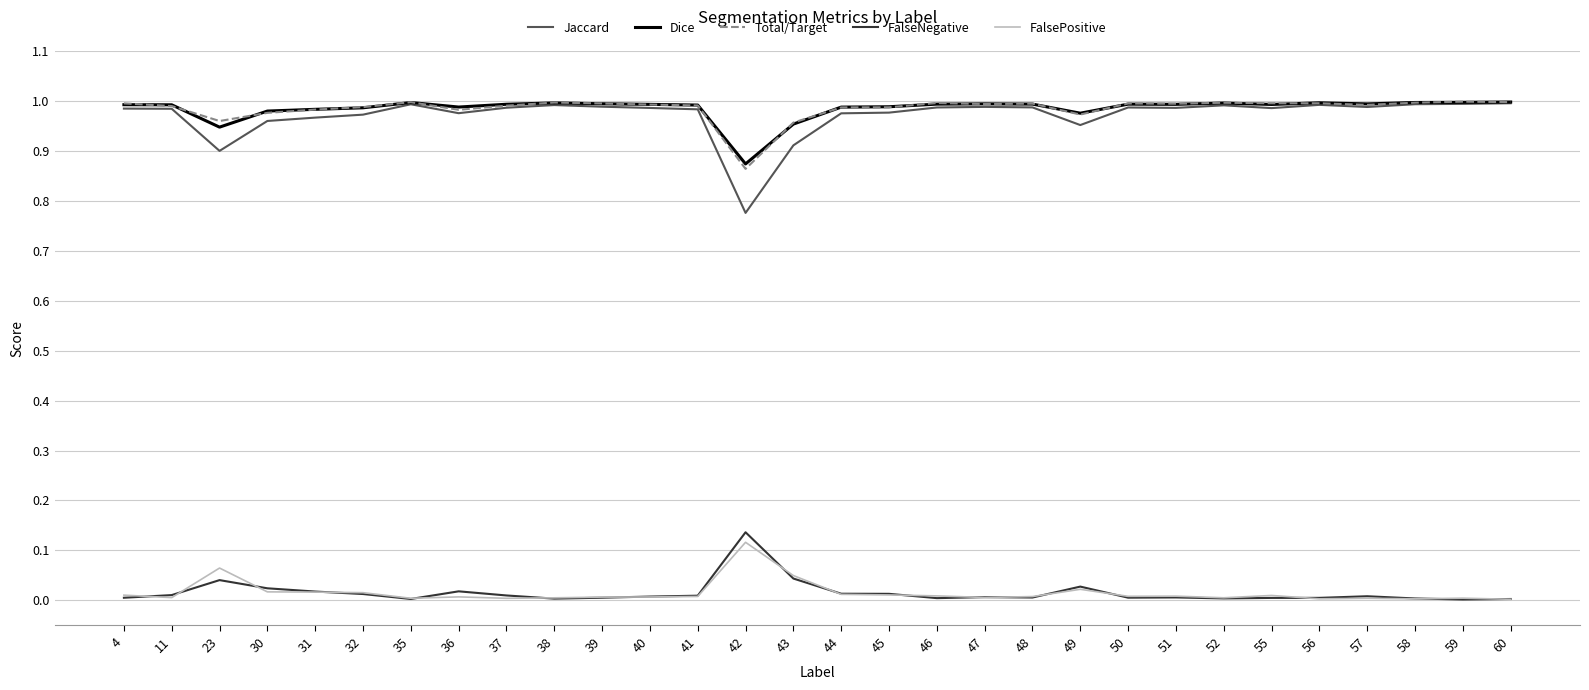

Which series has the largest range (max minus min)?

Jaccard